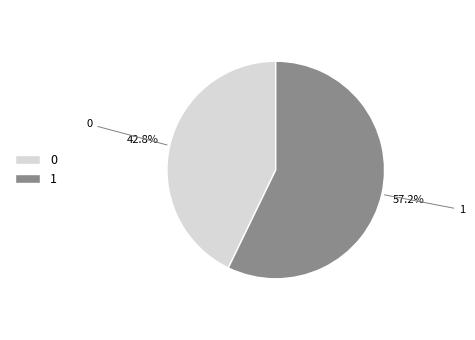

To the nearest percent, what is the average slice percentage?

50%